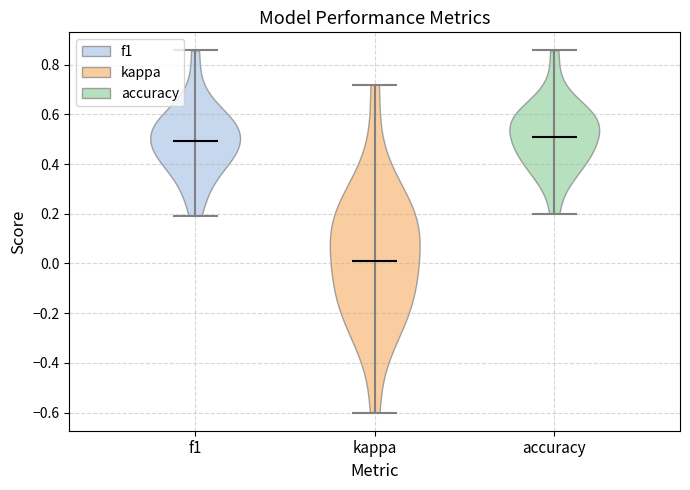

Reading left to right, read every violin against the y-axis: where its median line is, and the lowest and highest points it reaches. The values are not printed on the chart, so give them approximately, as read against the axis.

f1: median line 0.50, lowest point 0.20, highest point 0.86
kappa: median line 0.00, lowest point -0.60, highest point 0.72
accuracy: median line 0.50, lowest point 0.20, highest point 0.86